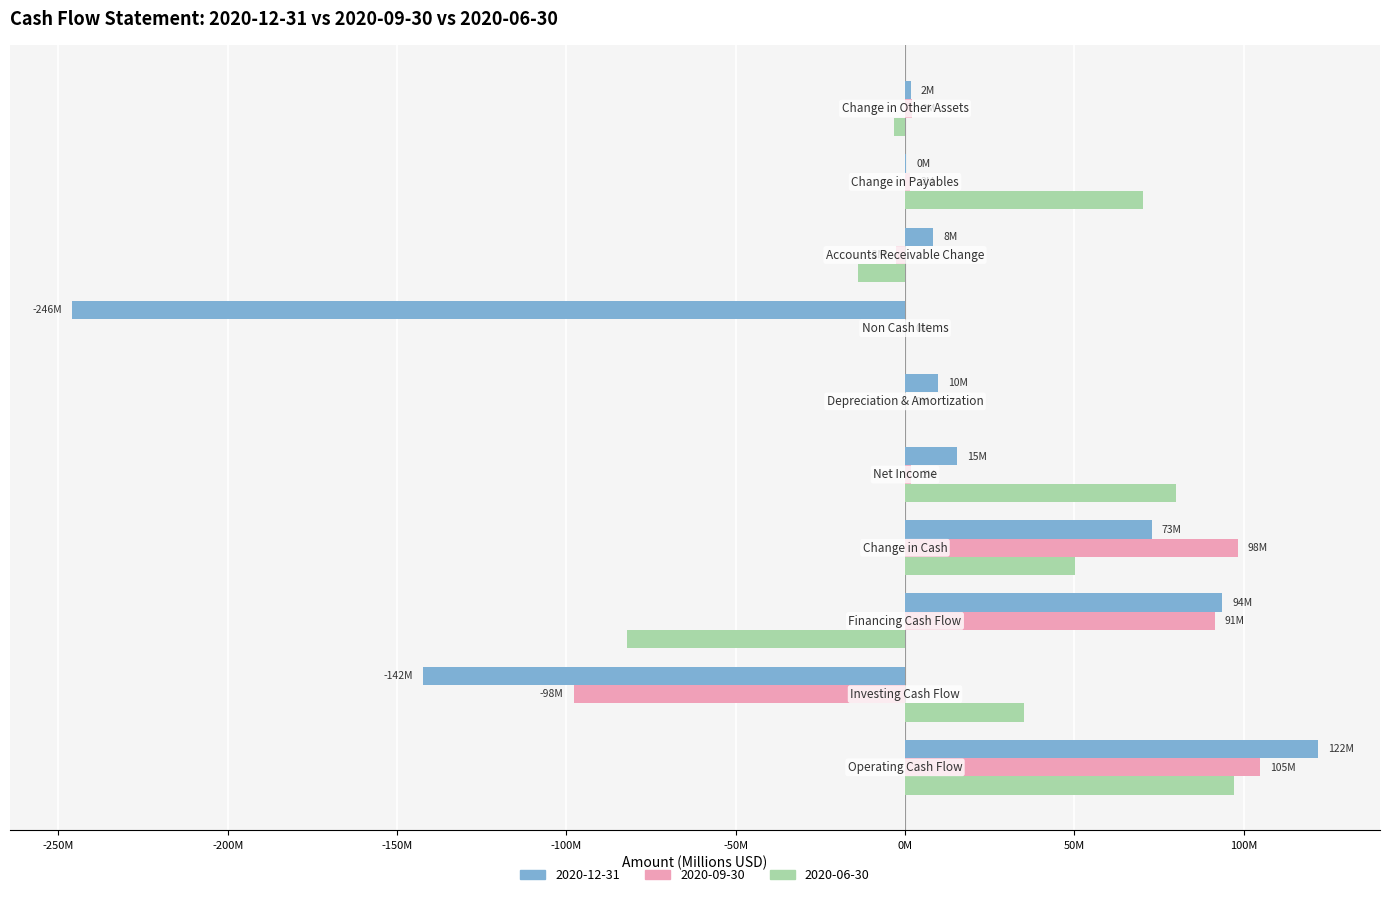

What are all the series names shown in the legend?

2020-12-31, 2020-09-30, 2020-06-30